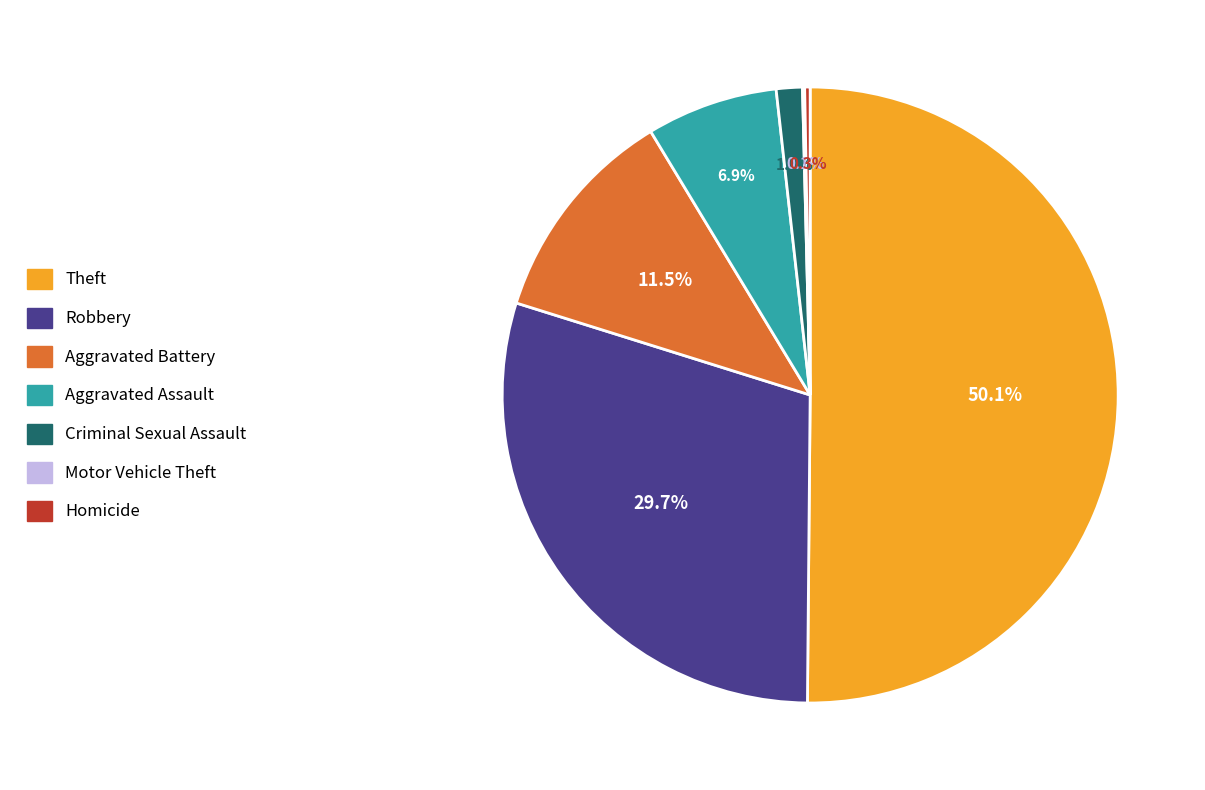

What percentage is NOT represented by Criminal Sexual Assault?

98.6%